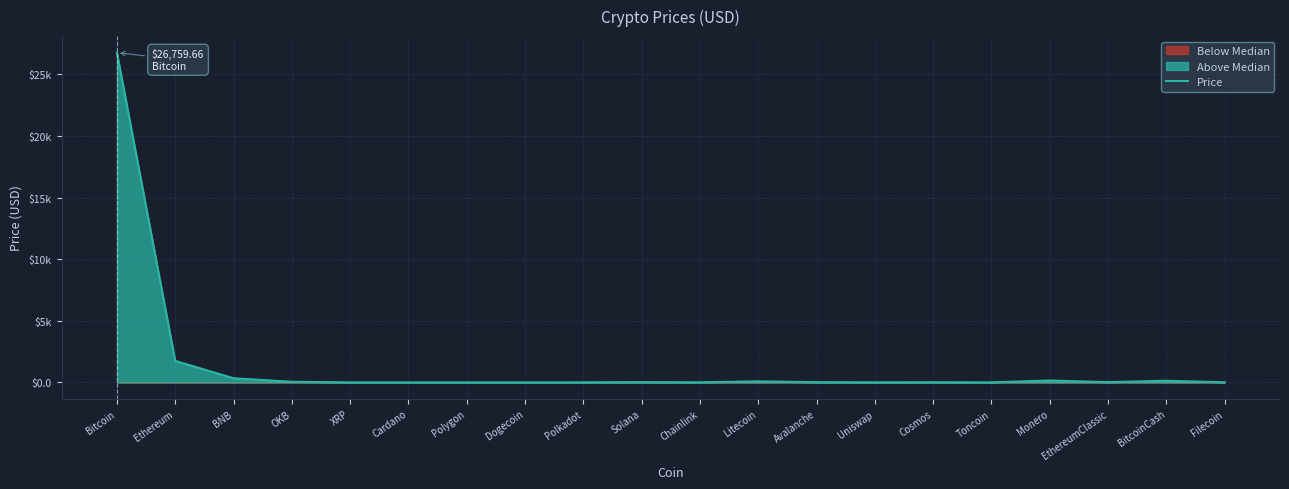

List the labels in order of value, largest first.

Bitcoin, Ethereum, BNB, Monero, BitcoinCash, Litecoin, OKB, Solana, EthereumClassic, Avalanche, Cosmos, Chainlink, Polkadot, Uniswap, Filecoin, Toncoin, Polygon, XRP, Cardano, Dogecoin